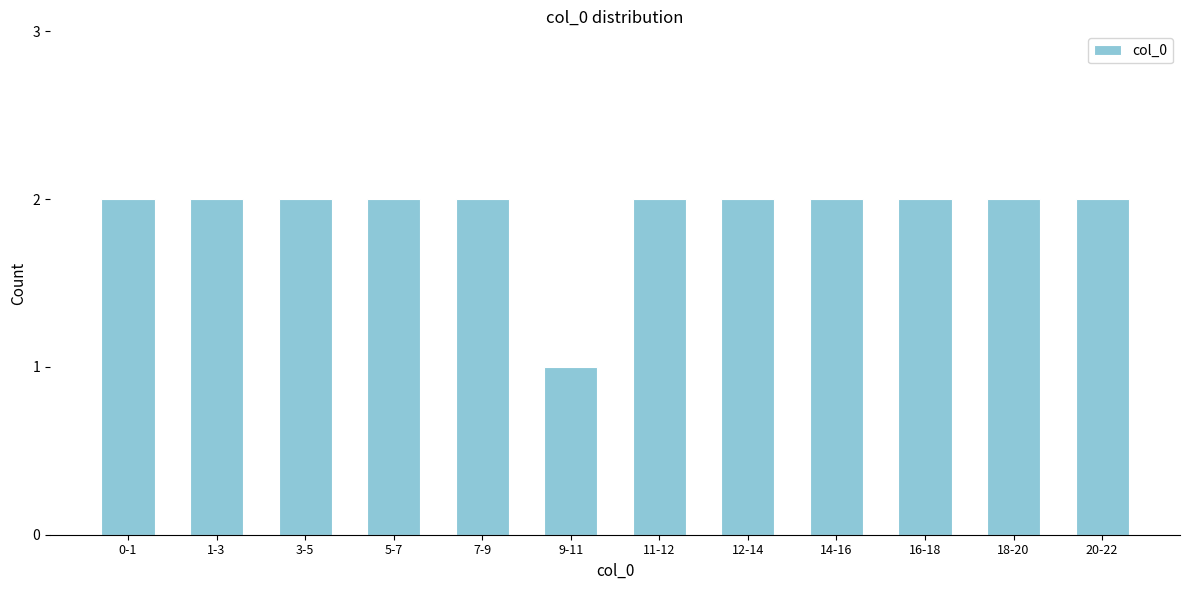

Reading left to right, list all the values displayed in this chart.

0-1=2	1-3=2	3-5=2	5-7=2	7-9=2	9-11=1	11-12=2	12-14=2	14-16=2	16-18=2	18-20=2	20-22=2